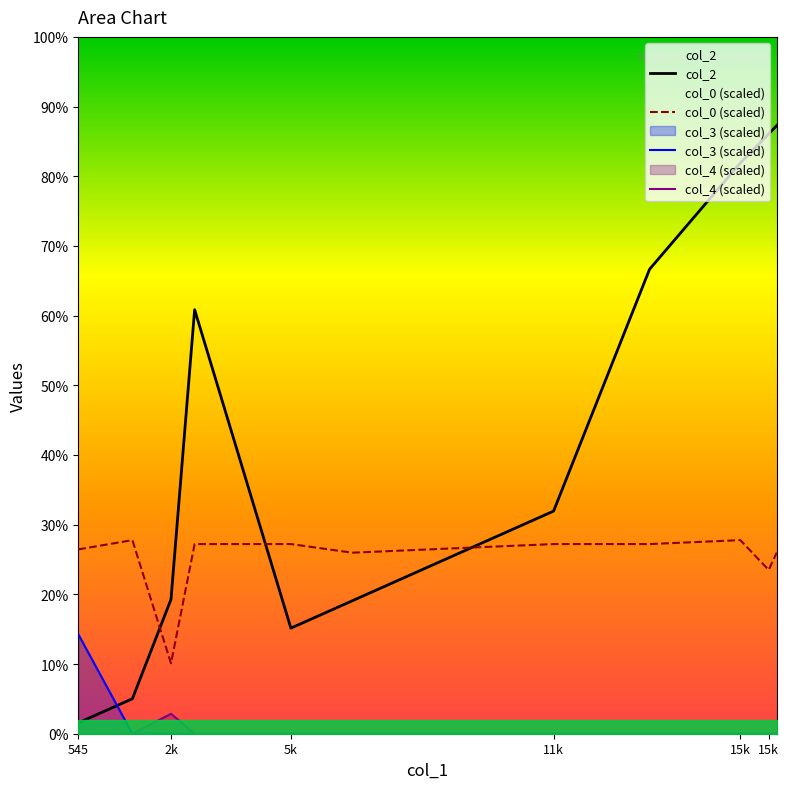

Between 545 and 15k, which series saw the biggest shift?

col_2